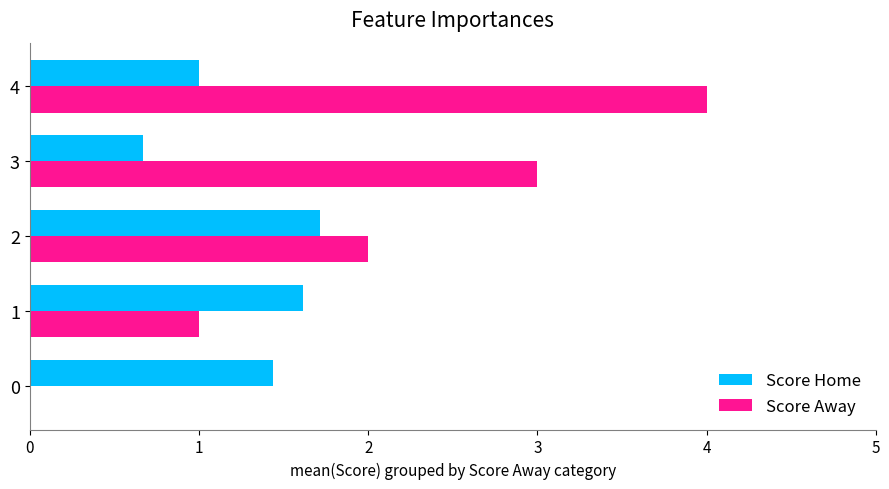

How many Score Home values are between 1 and 2?

4